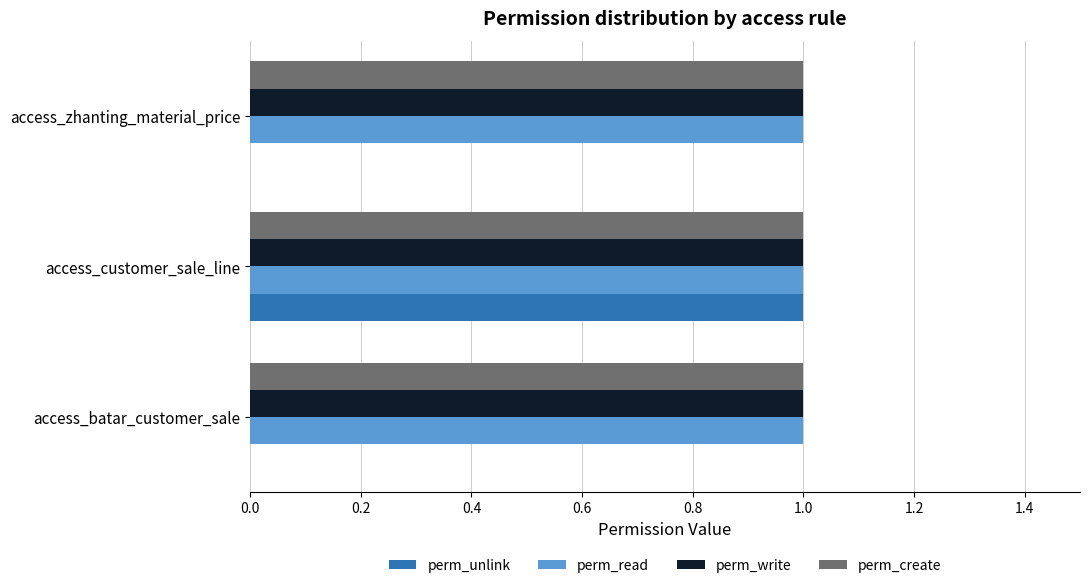

Is it true that perm_unlink equals 0 at access_zhanting_material_price?

True